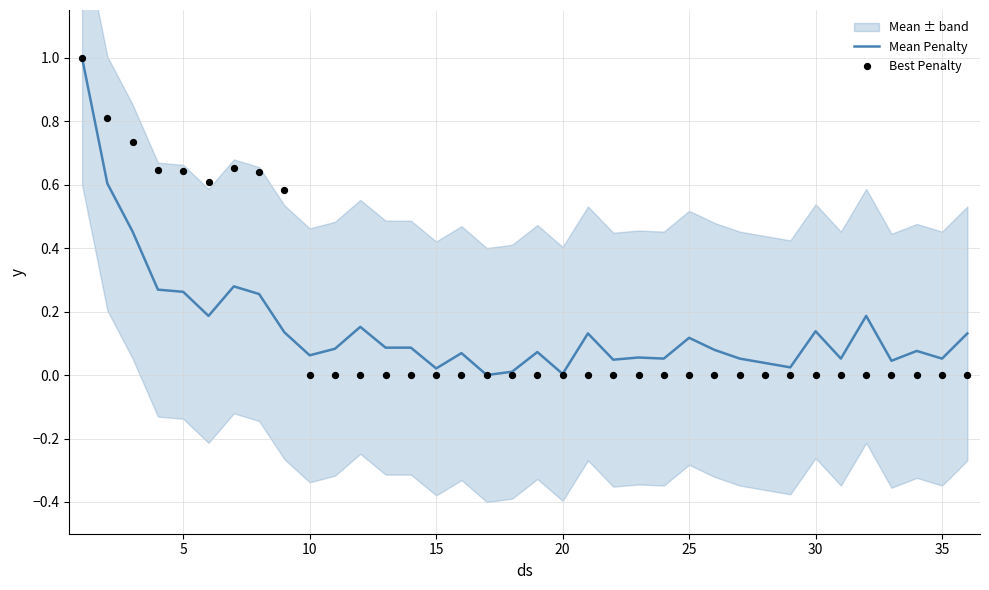

What is the maximum value for Mean Penalty?

1.0